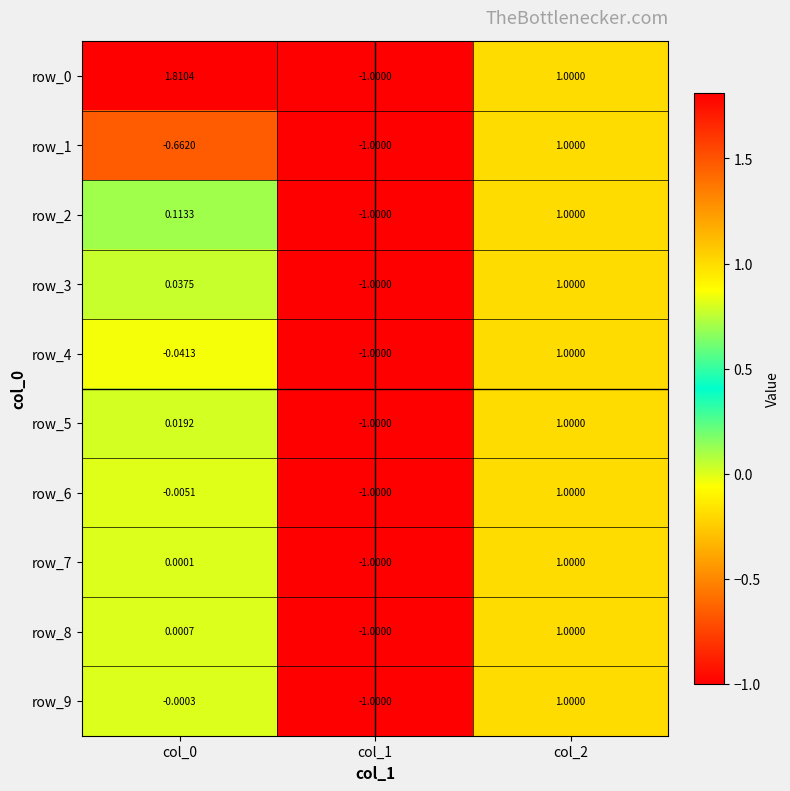

Is it true that row_7 equals 0.0 at col_0?

True